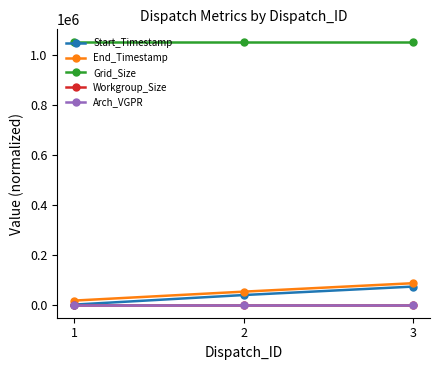

What is the average value of the Grid_Size series?

1048576